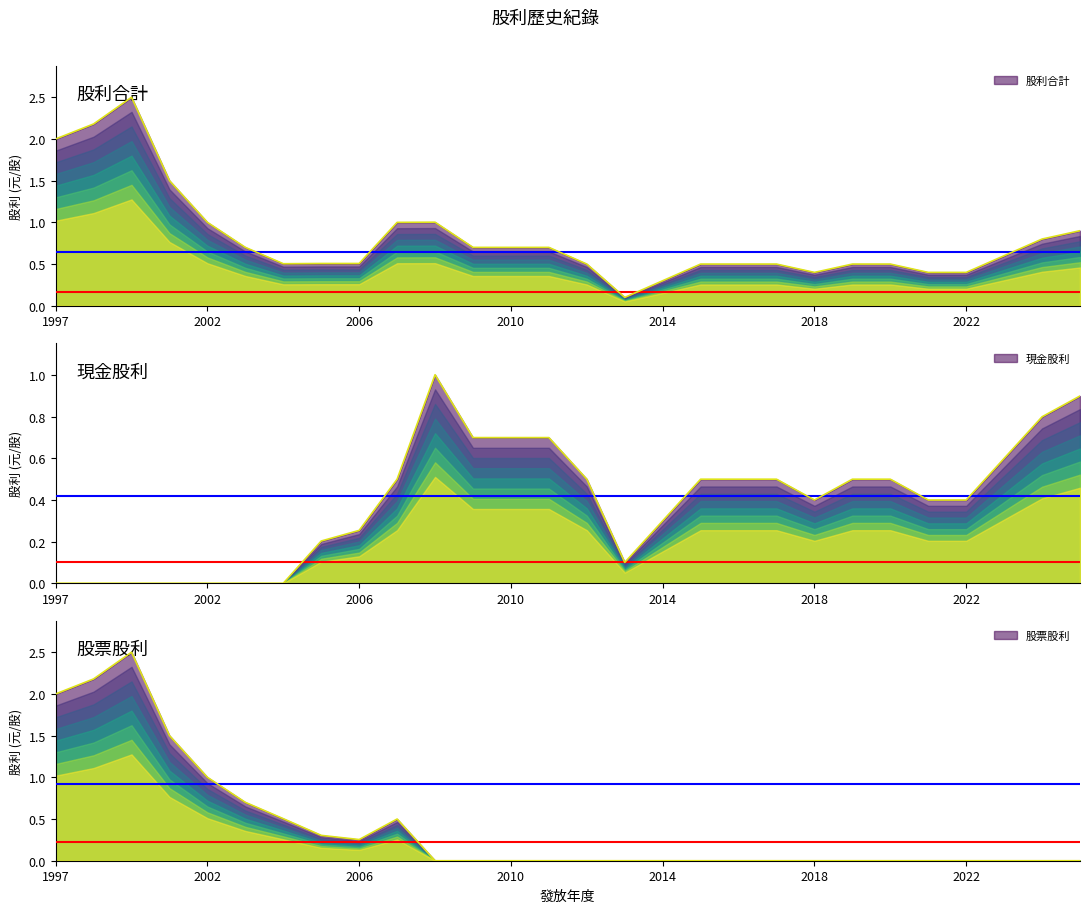

True or false: 股票股利 has a value of 0.0 at 2016.

True